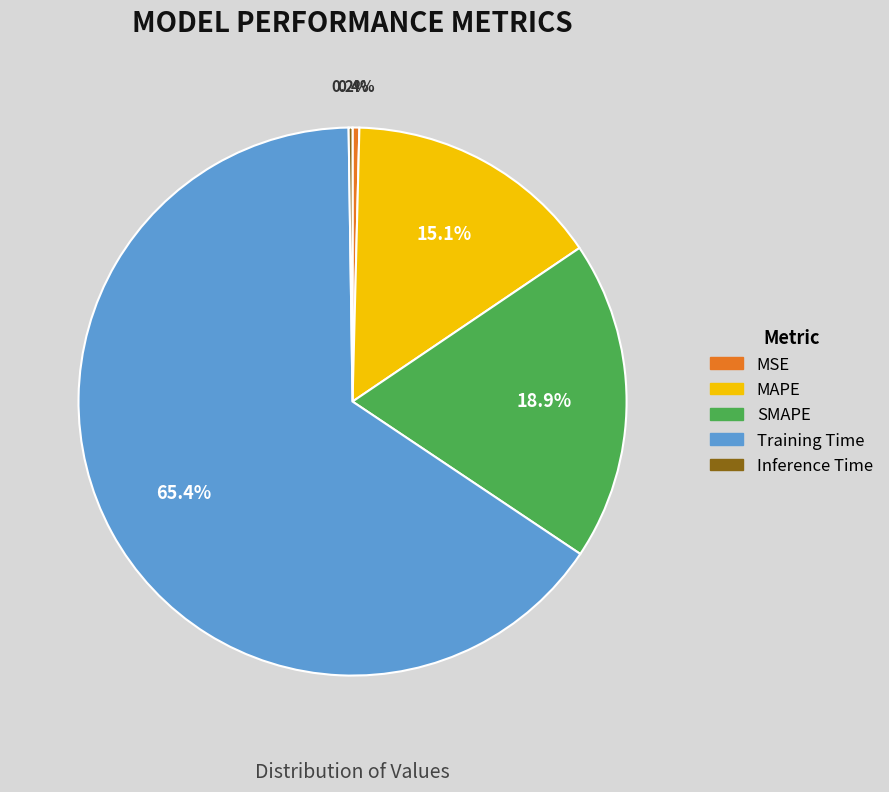

Which has a higher value, MAPE or SMAPE?

SMAPE